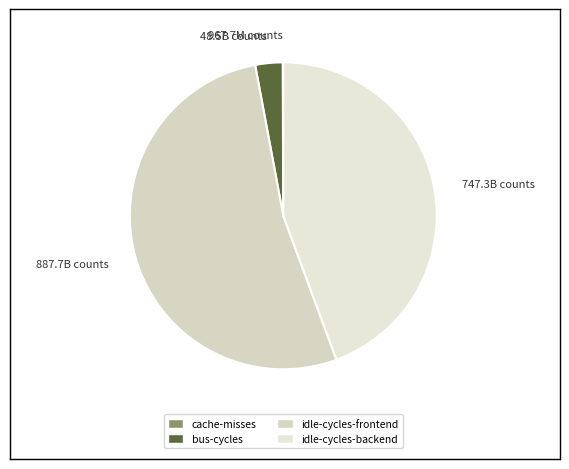

Which category has the biggest portion of the pie?

887.7B counts